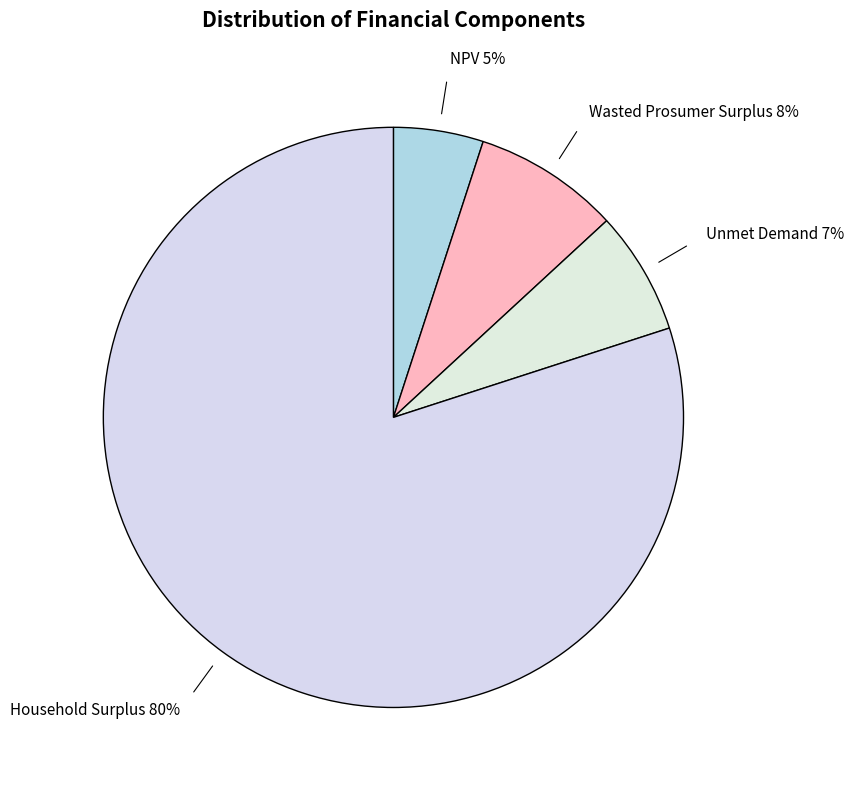

Which slice is the smallest?

NPV